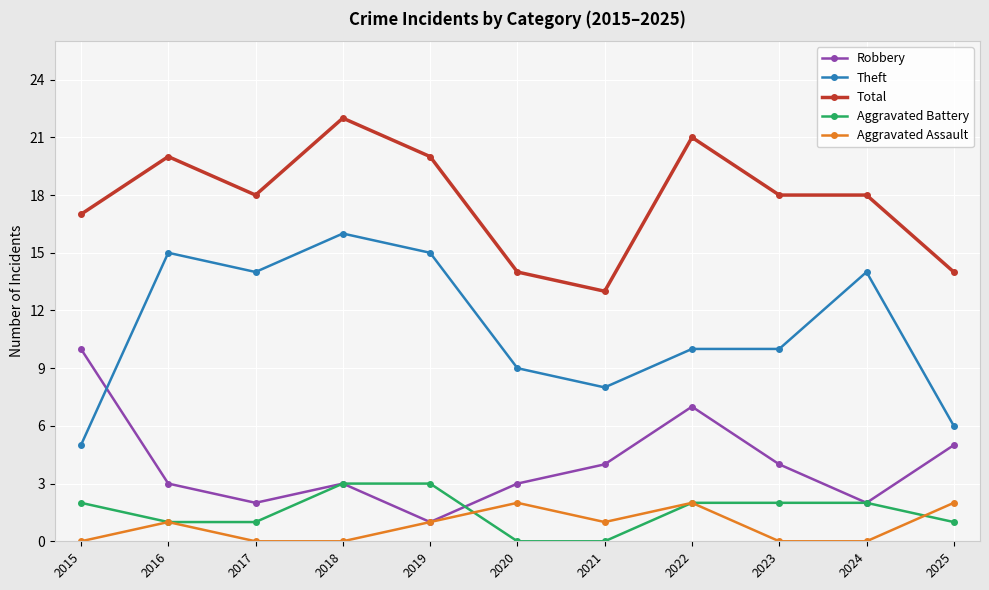

Which category has the highest value in the Robbery series?

2015